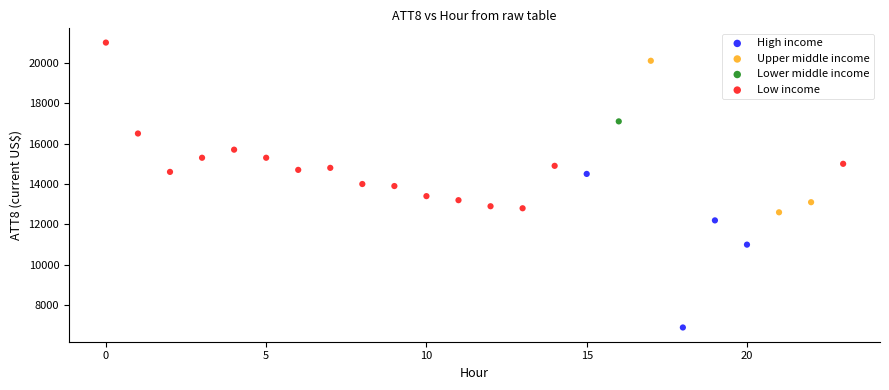

What are all the series names shown in the legend?

High income, Upper middle income, Lower middle income, Low income